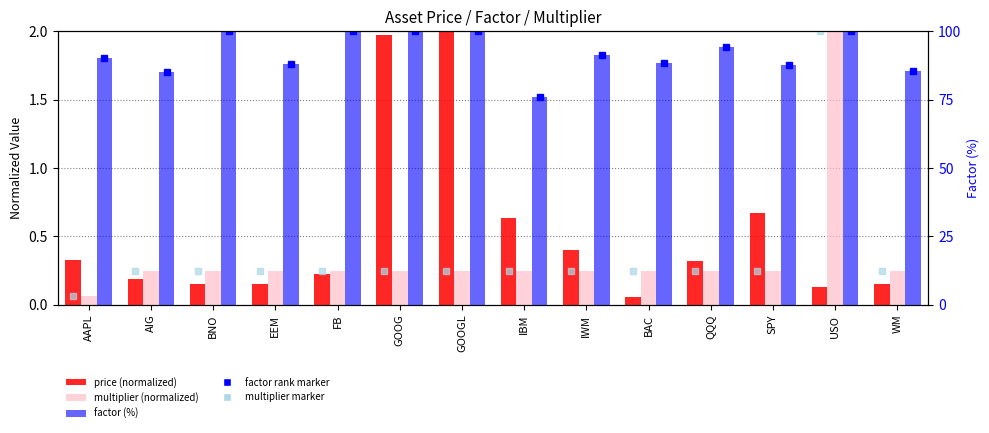

Between AIG and BNO, which series saw the biggest shift?

factor rank marker